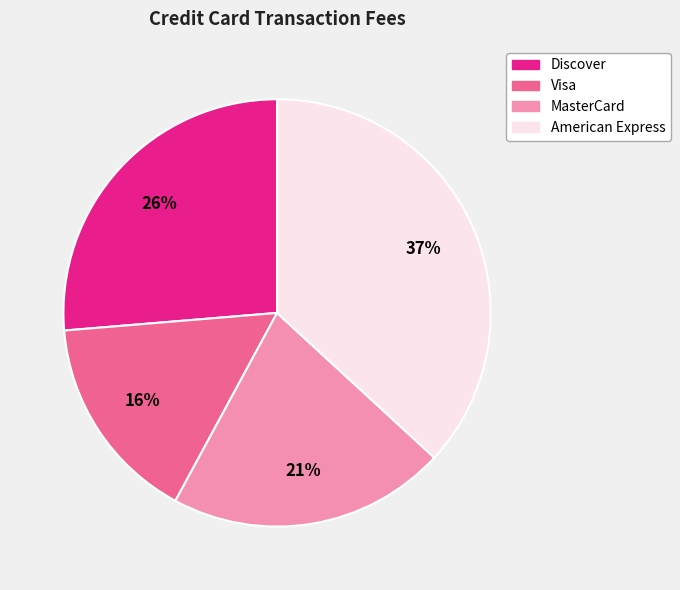

How many slices are in this pie chart?

4